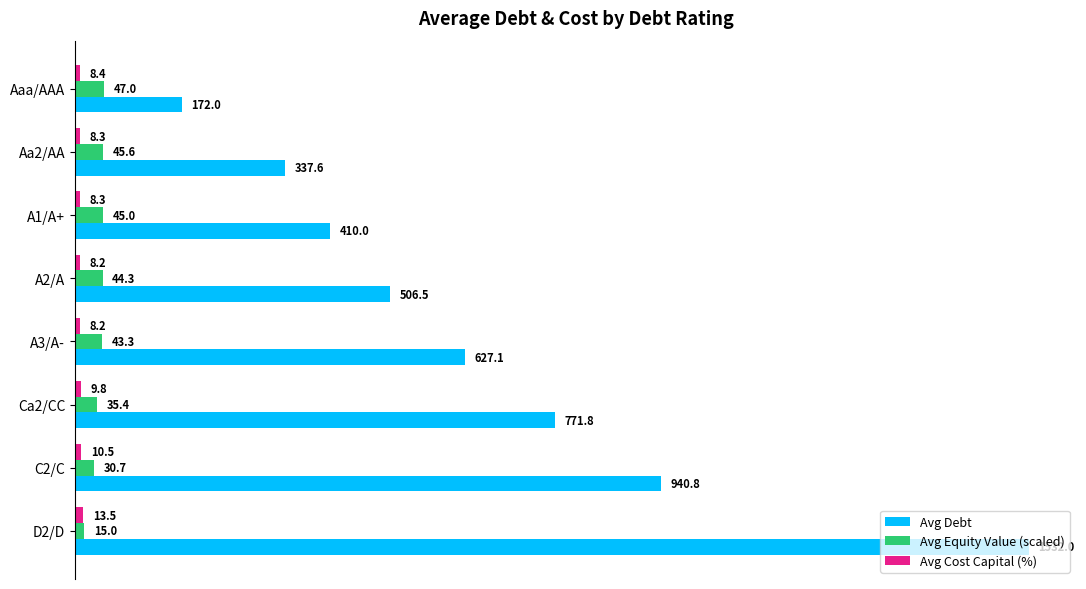

Which series has the widest spread of values?

Avg Debt